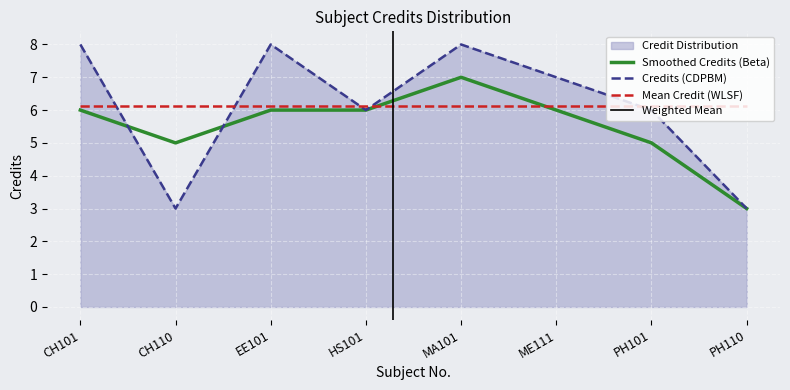

What is the average value?

6